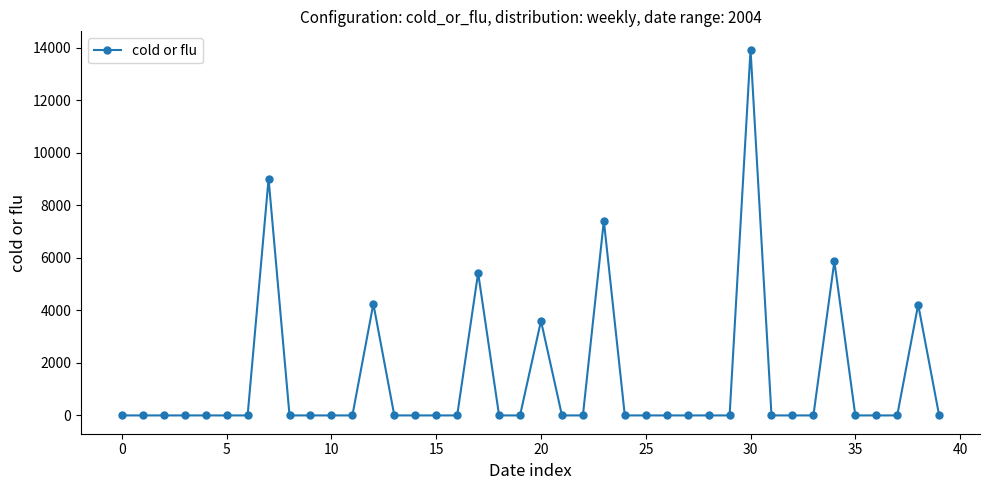

True or false: there are more than 1 points higher than both neighbors.

True